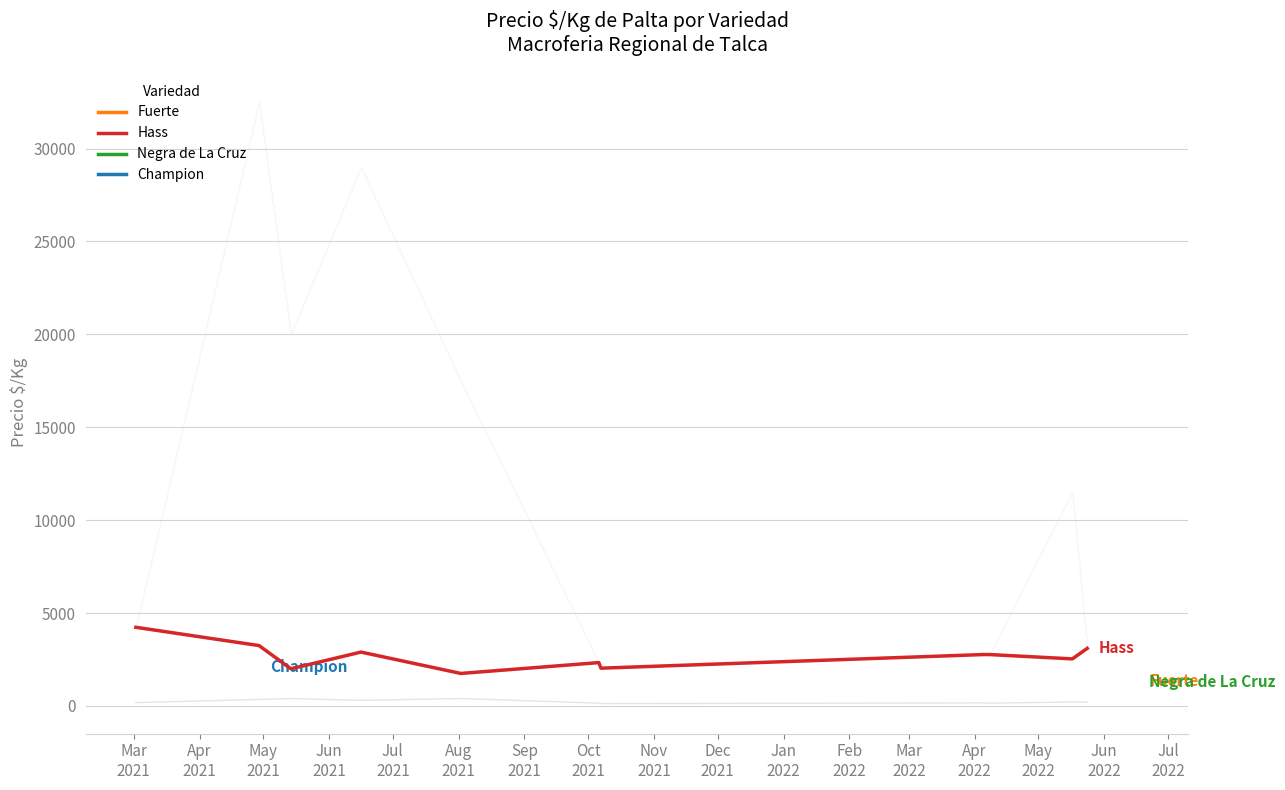

What is the difference between the maximum and minimum values?

2483.3